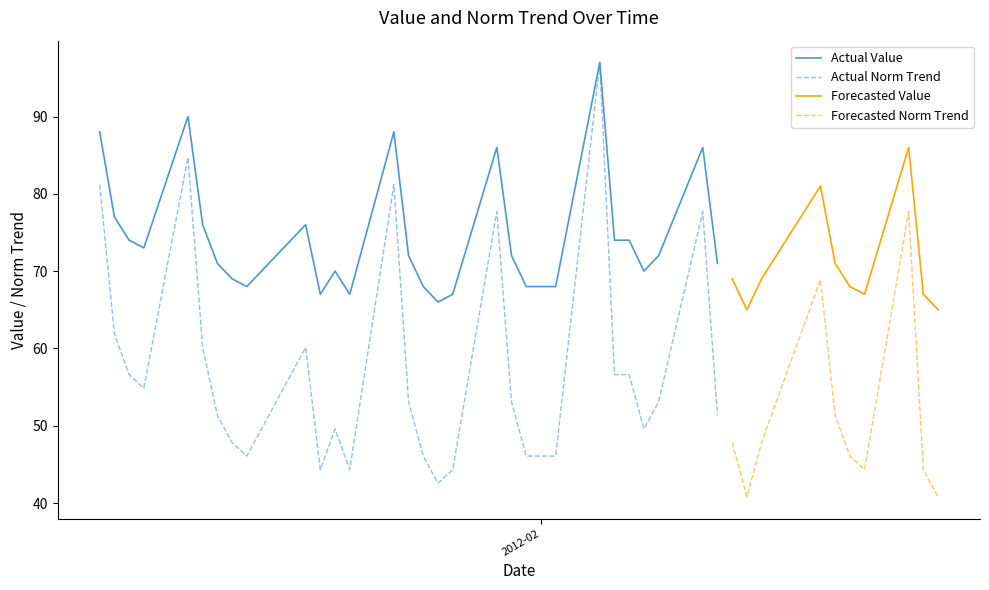

What is the highest value of the Actual Norm Trend series?

97.0